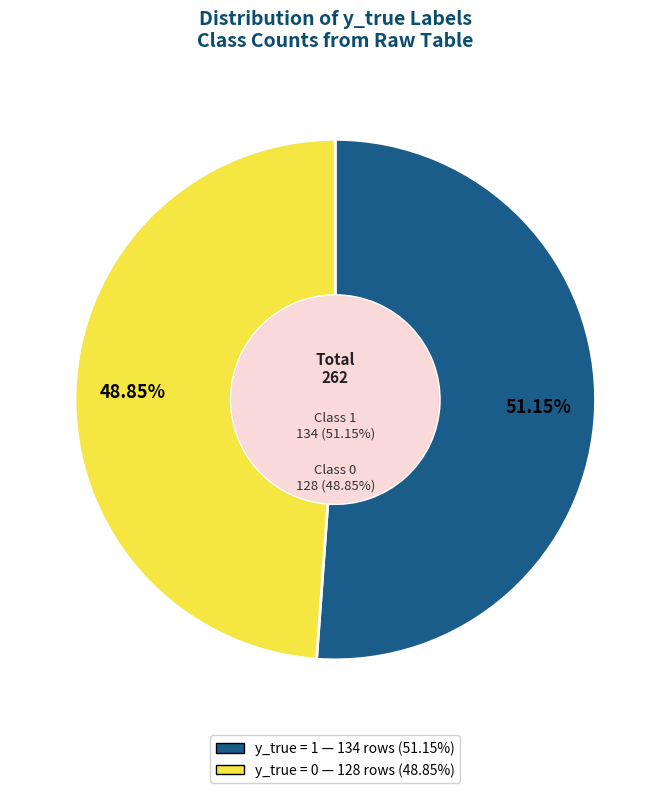

To the nearest percent, what is the combined percentage of y_true = 1 and y_true = 0?

100%